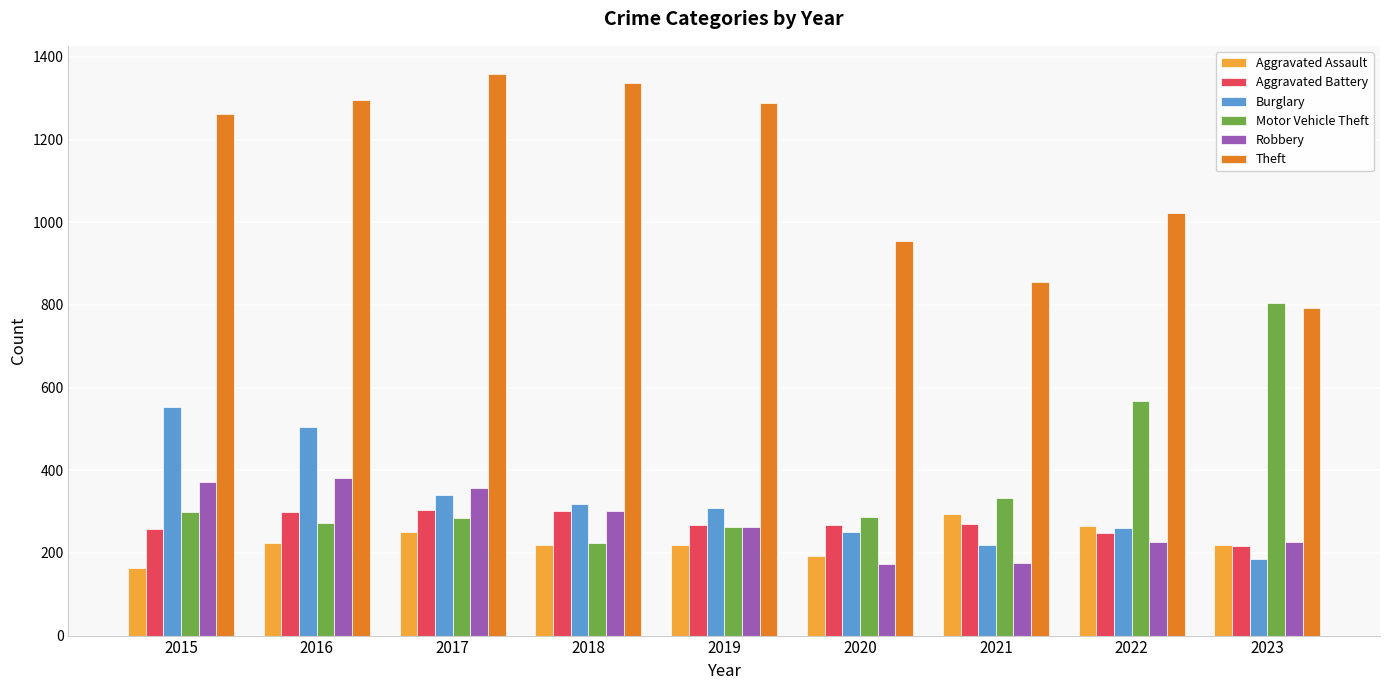

What is the sum of all Burglary values?

2940